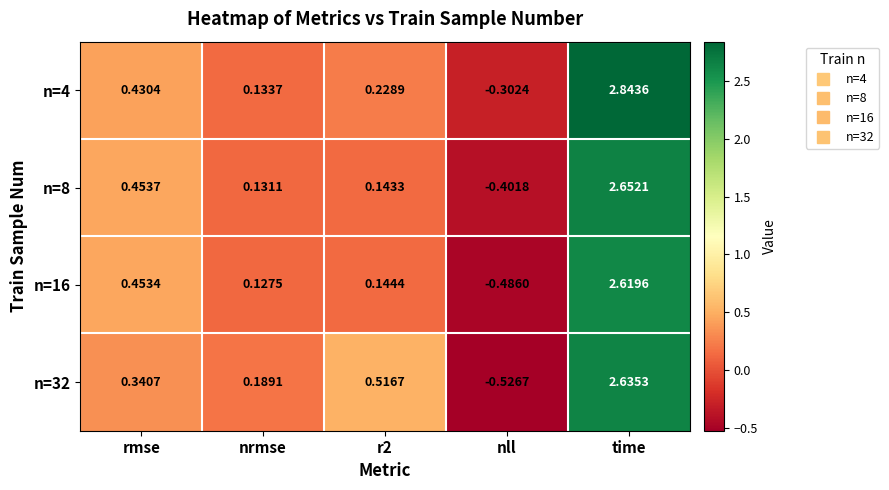

Is the value of n=4 at nll greater than the value of n=8 at r2?

No